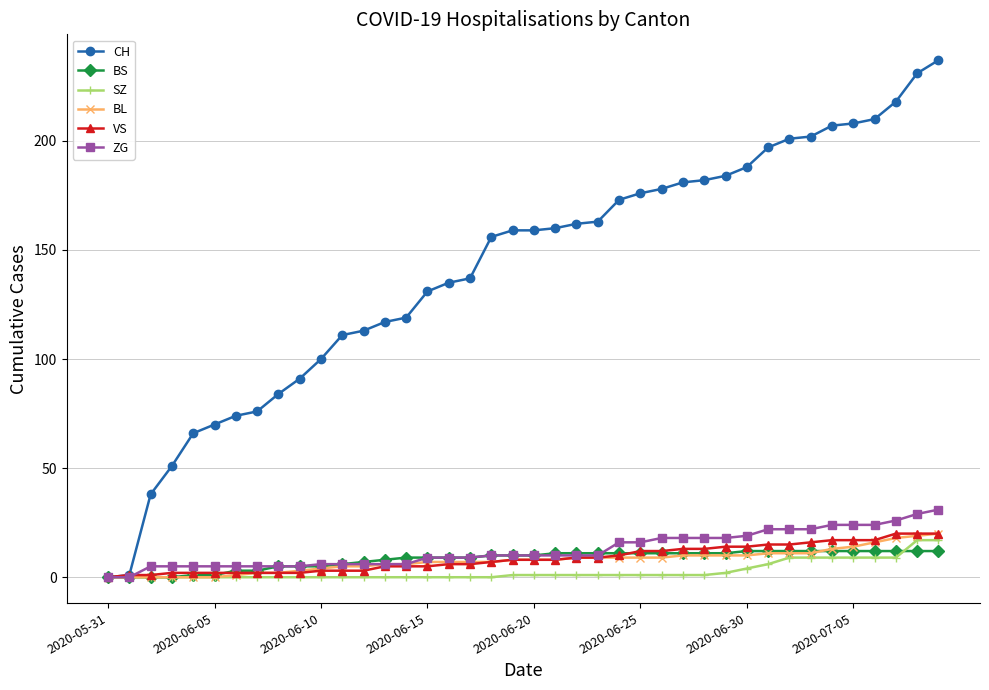

Which series has the widest spread of values?

CH